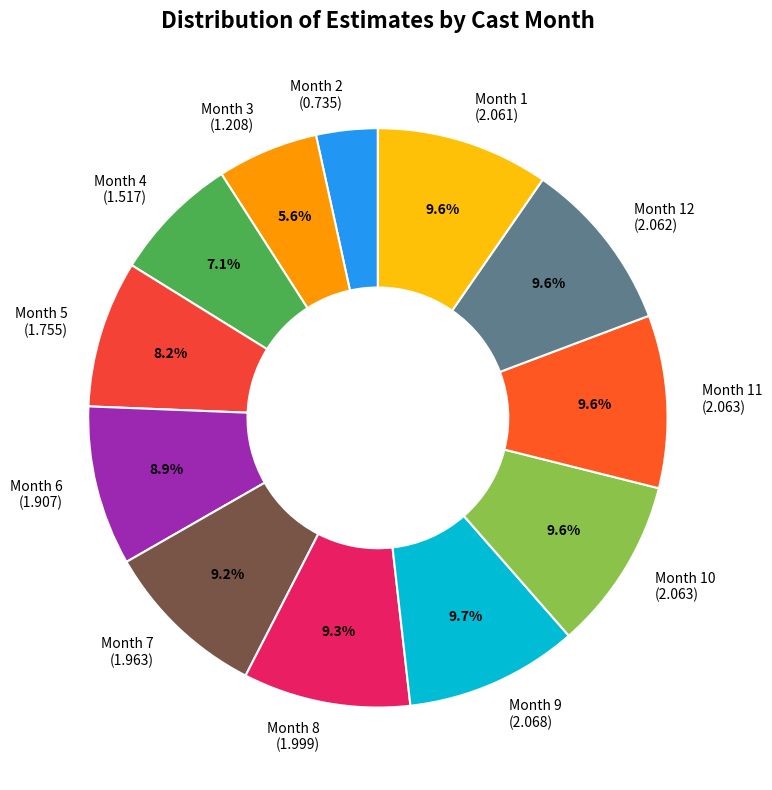

What percentage do Month 9 (2.068) and Month 4 (1.517) together represent?

16.8%